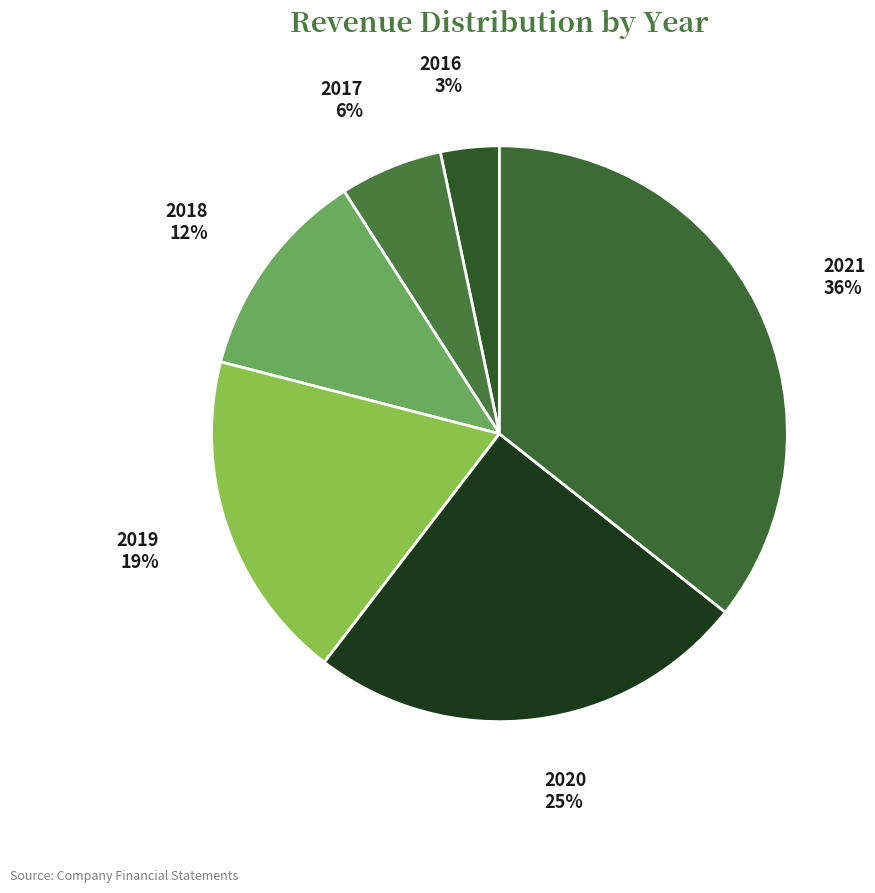

Which category has the biggest portion of the pie?

2021